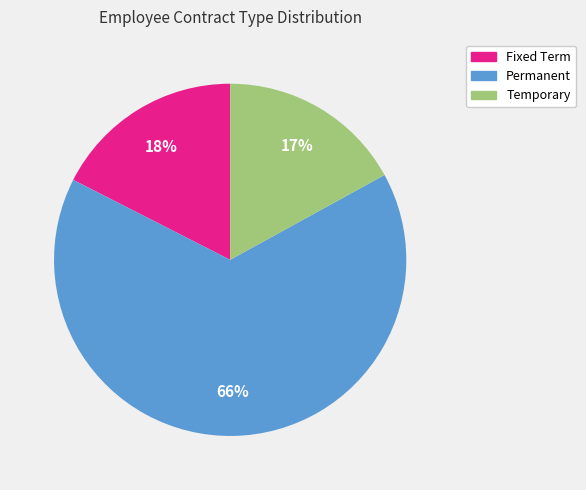

How many slices are in this pie chart?

3